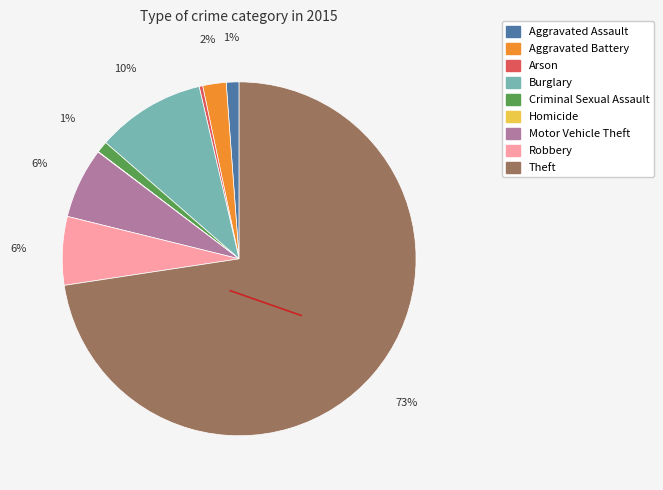

To the nearest percent, what is the average slice percentage?

11%